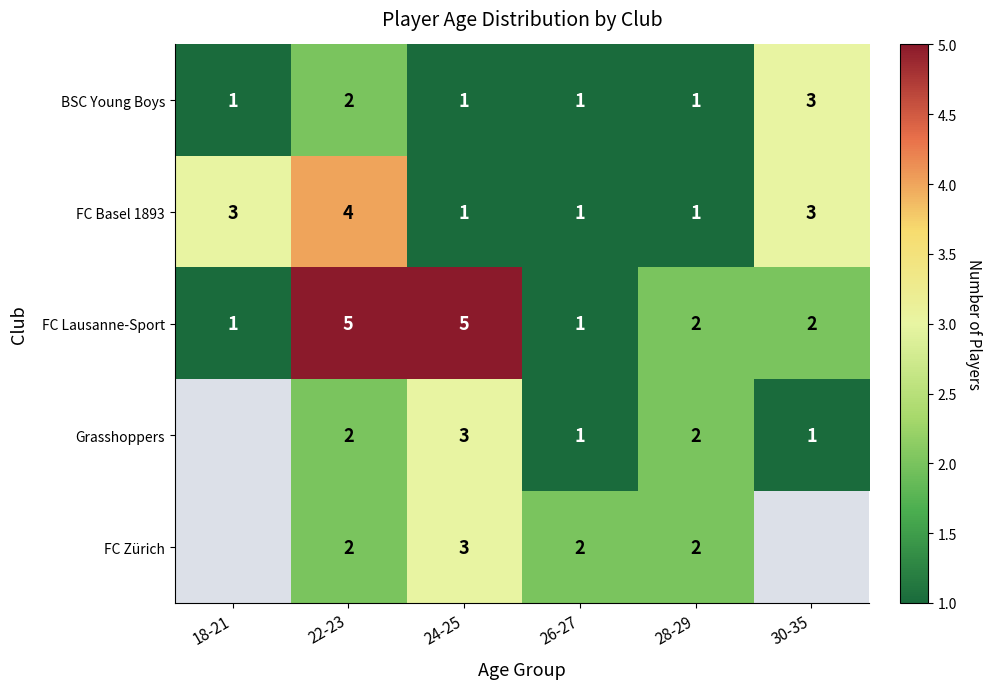

Count the FC Lausanne-Sport values in the range 1 to 5.

6